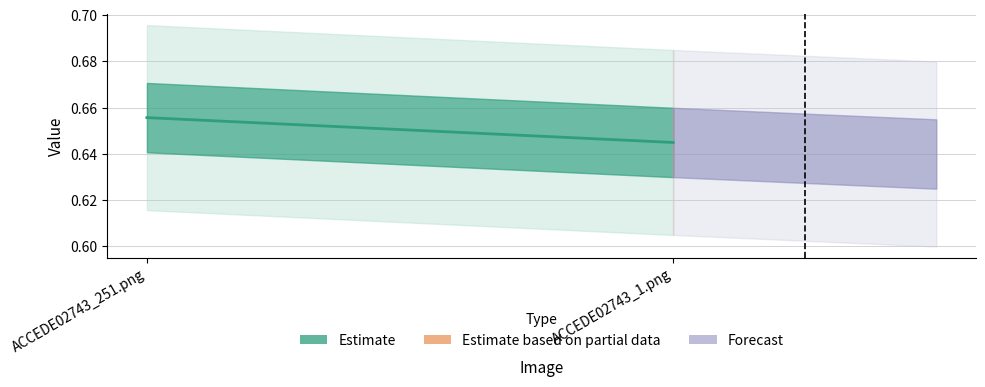

Rank the categories by value from lowest to highest.

ACCEDE02743_1.png, ACCEDE02743_251.png